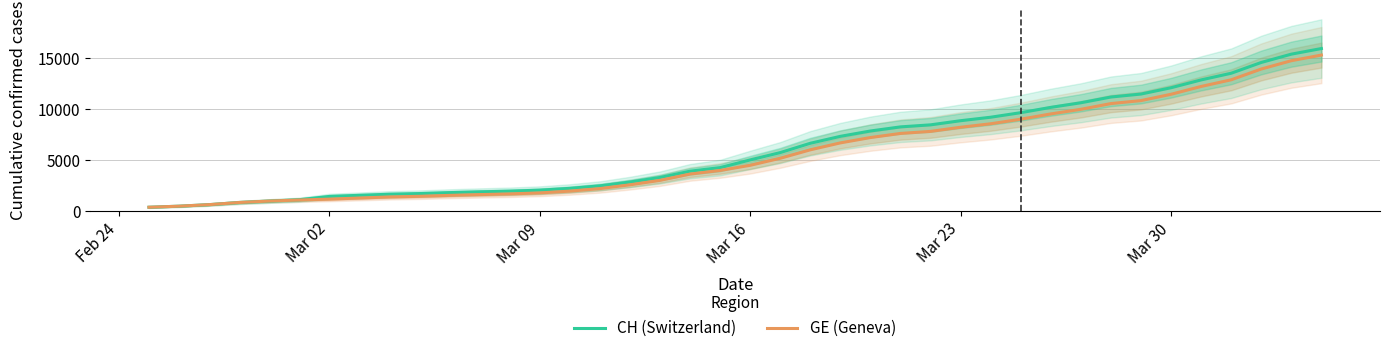

Reading left to right, list all the values displayed in this chart.

CH (Switzerland): 375	479	630	840	981	1113	1436	1544	1652	1715	1809	1885	1952	2051	2226	2472	2845	3291	3908	4259	5012	5731	6644	7323	7847	8249	8449	8855	9196	9642	10162	10613	11175	11467	12086	12852	13505	14561	15375	15926
GE (Geneva): 375	479	630	840	981	1083	1171	1278	1384	1447	1538	1614	1681	1780	1955	2201	2574	3010	3627	3978	4485	5174	6002	6681	7205	7607	7807	8213	8554	9000	9520	9971	10533	10825	11444	12210	12863	13919	14733	15284